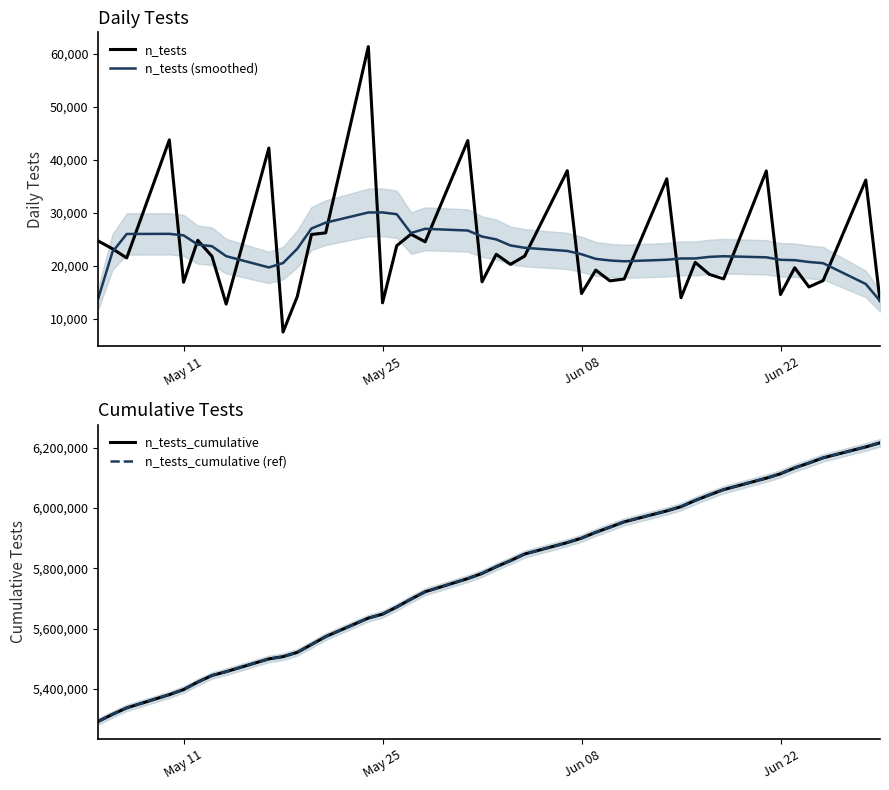

What is the minimum value for n_tests?

7489.0